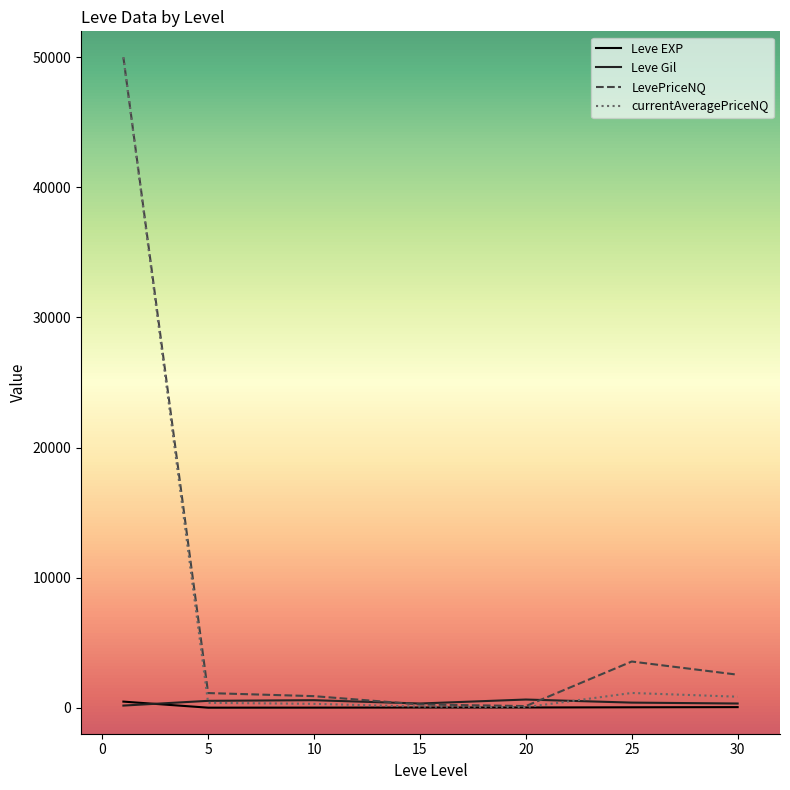

What is the greatest value displayed?

50000.0